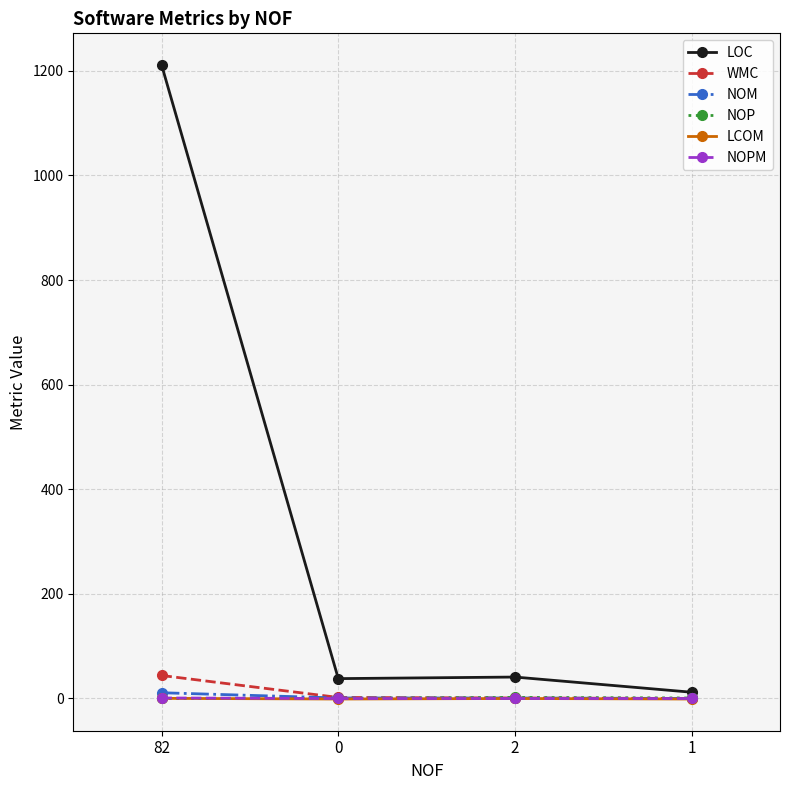

The NOM series shows 1.0 at 2. True or false?

True